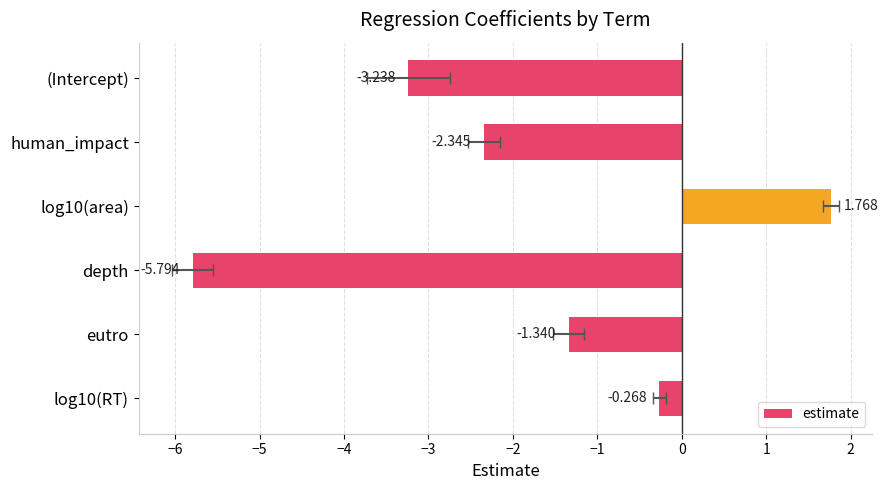

The chart shows a value of -0.7 at (Intercept). True or false?

False